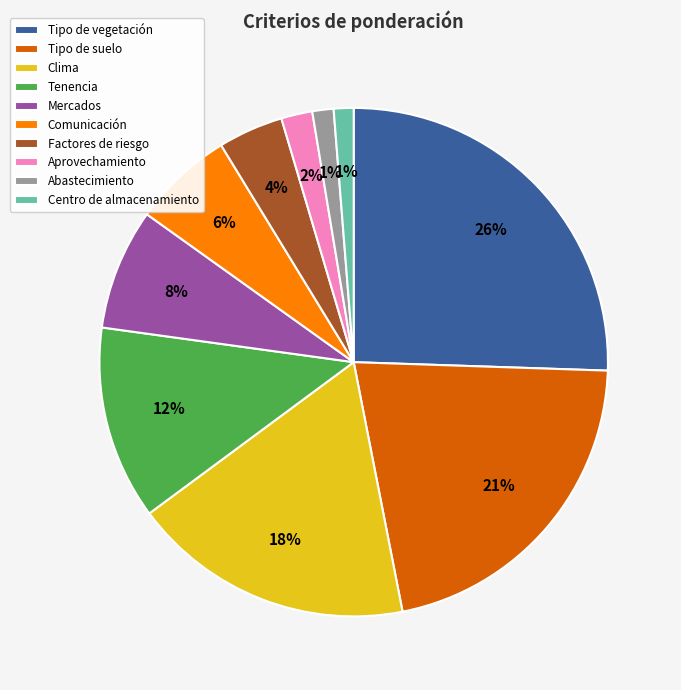

The Tenencia slice represents 19% of the pie. True or false?

False